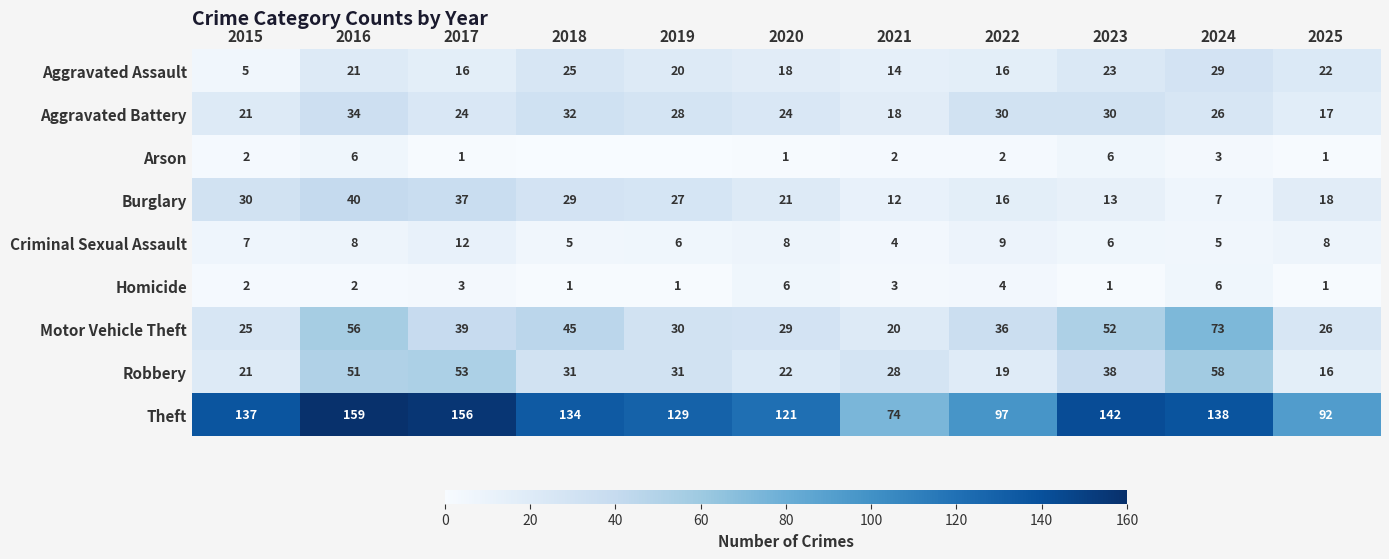

The Aggravated Assault series shows 33 at 2018. True or false?

False